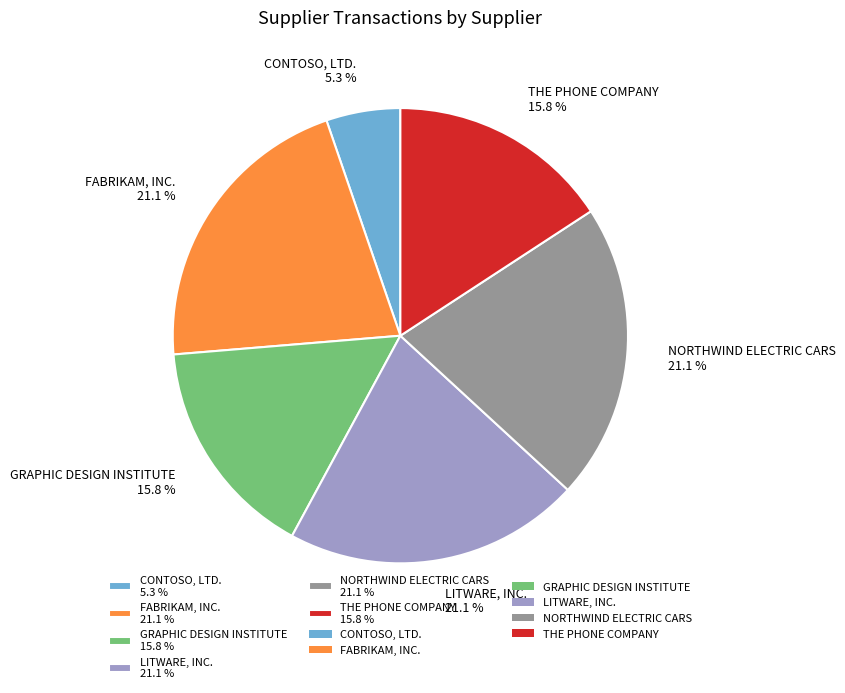

Which category has the smallest portion of the pie?

CONTOSO, LTD. 5.3 %